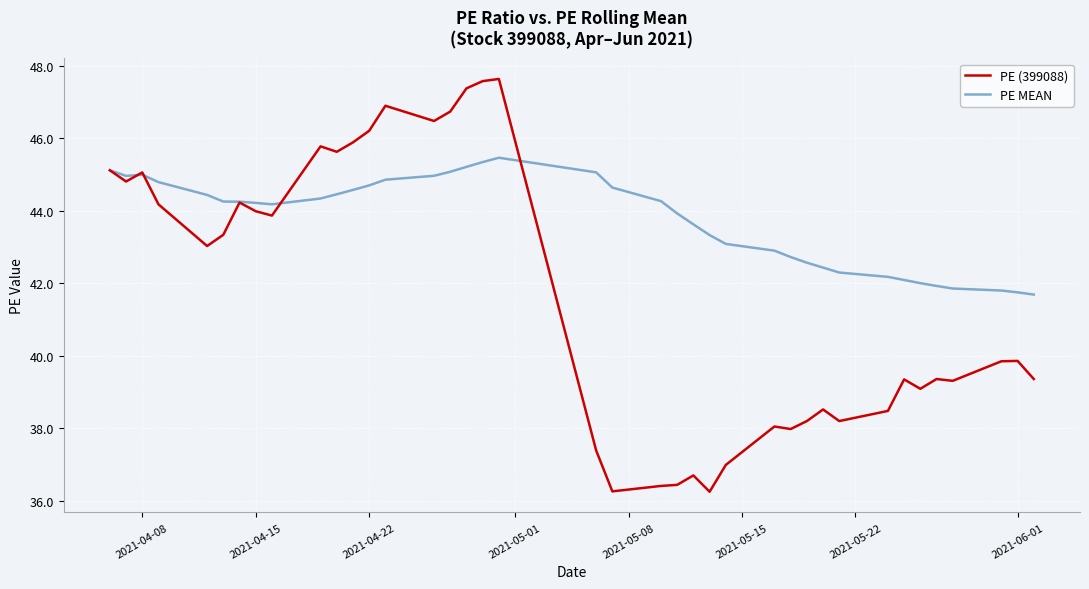

Which series has the largest range (max minus min)?

PE (399088)